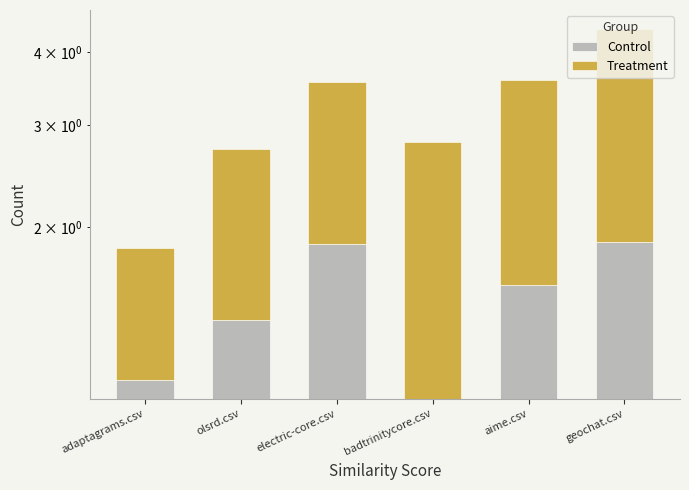

Reading left to right, transcribe all the data shown in this chart.

Control: 1.1	1.4	1.9	1.0	1.6	1.9
Treatment: 0.8	1.4	1.7	1.8	2.0	2.5